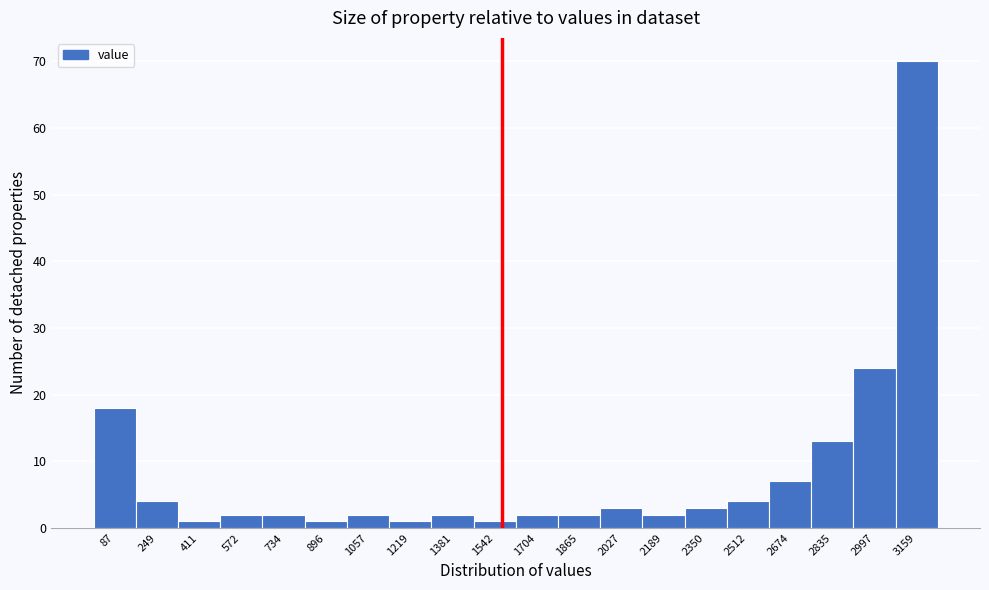

Over which range of the x-axis is the bar tallest?

3080 to 3240